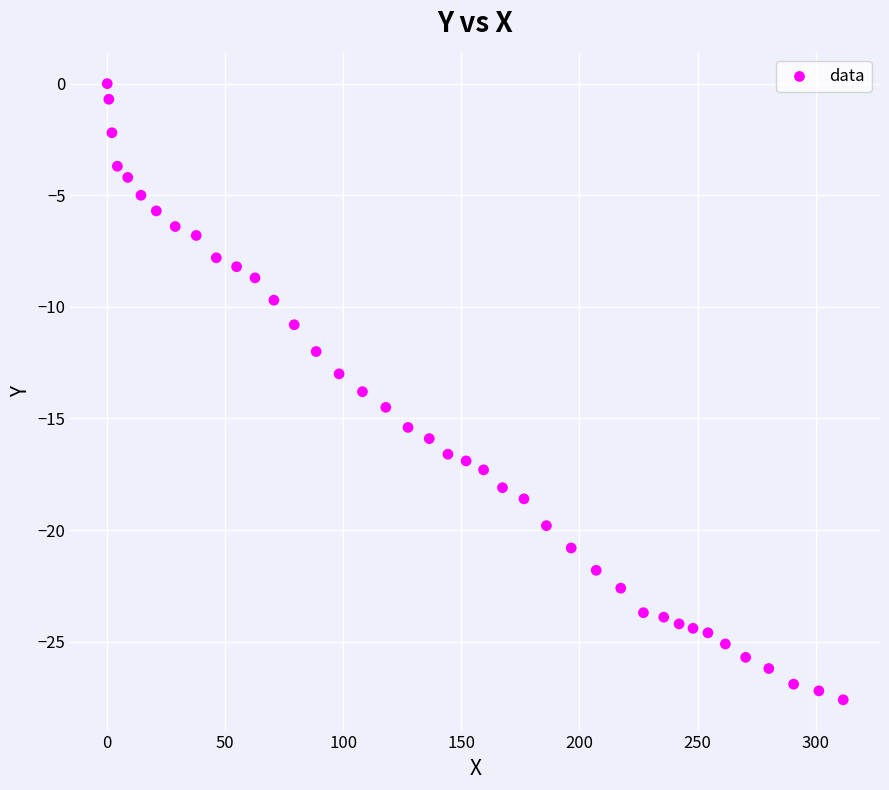

What is the range of X values (max minus min)?

311.7